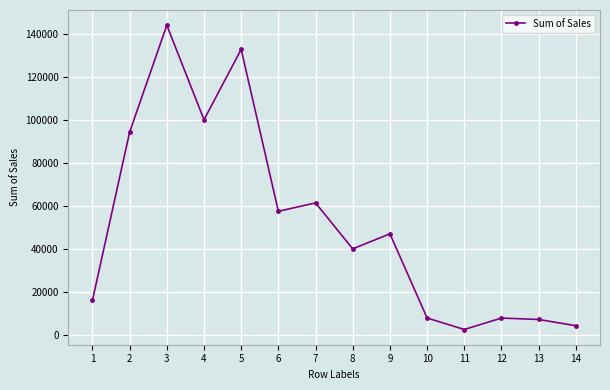

How many interior local valleys (lower than both neighbors) does the data have?

4